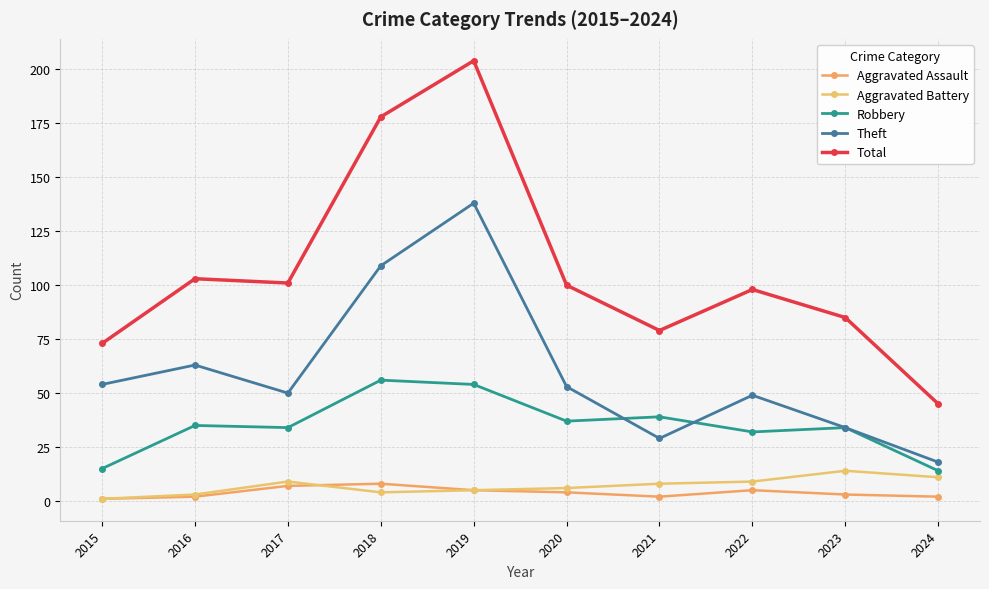

The Total series shows 100 at 2020. True or false?

True